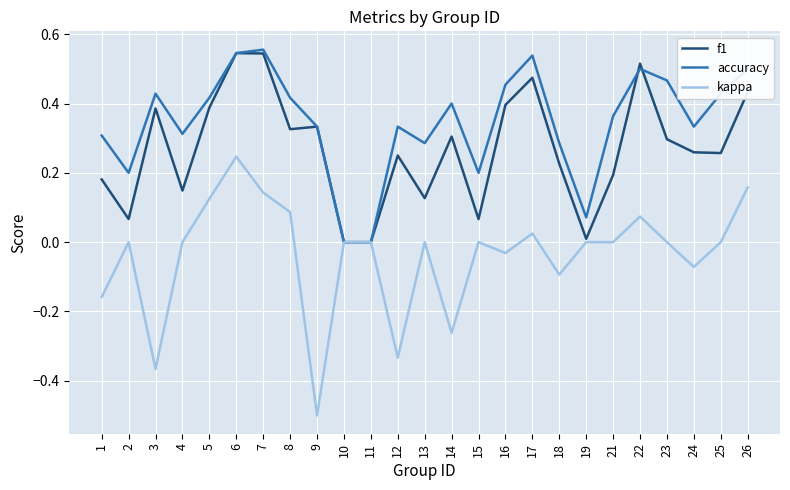

Which series has the largest range (max minus min)?

kappa